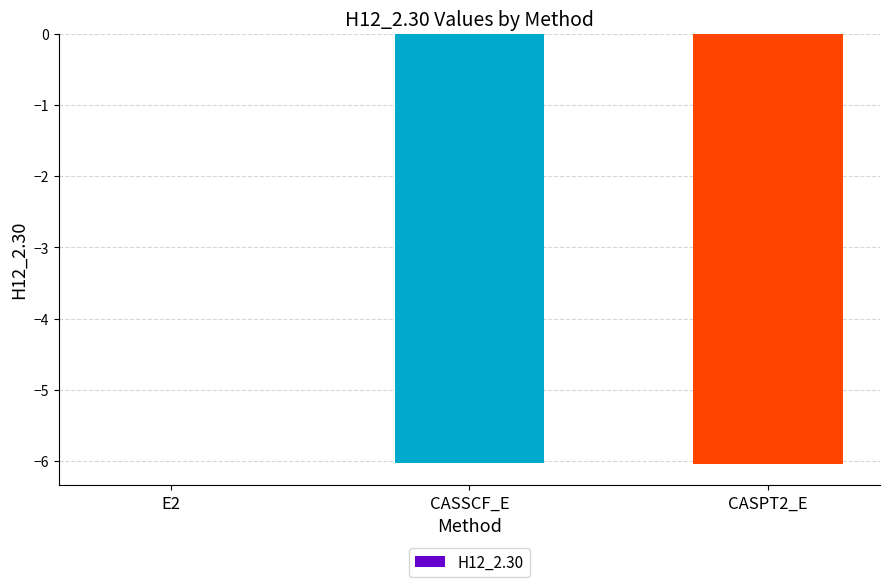

True or false: the data shows -6.0 at CASPT2_E.

True